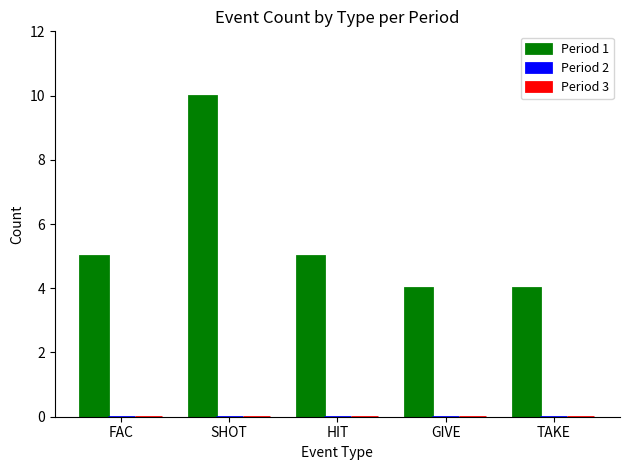

True or false: the data shows 6 at TAKE.

False